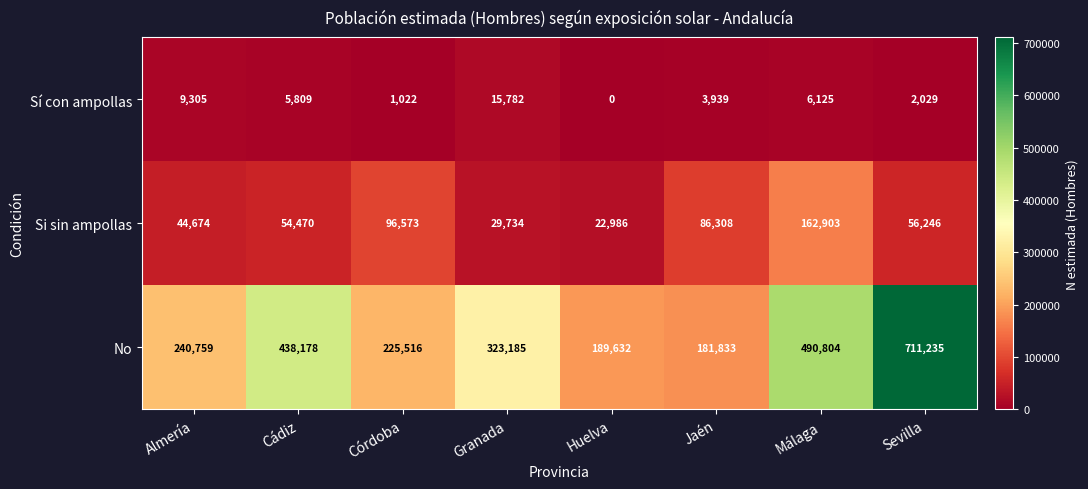

What is the greatest value displayed?

711235